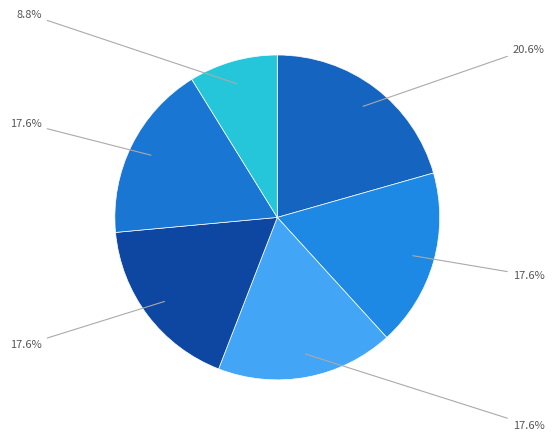

Does any single category account for the majority?

No